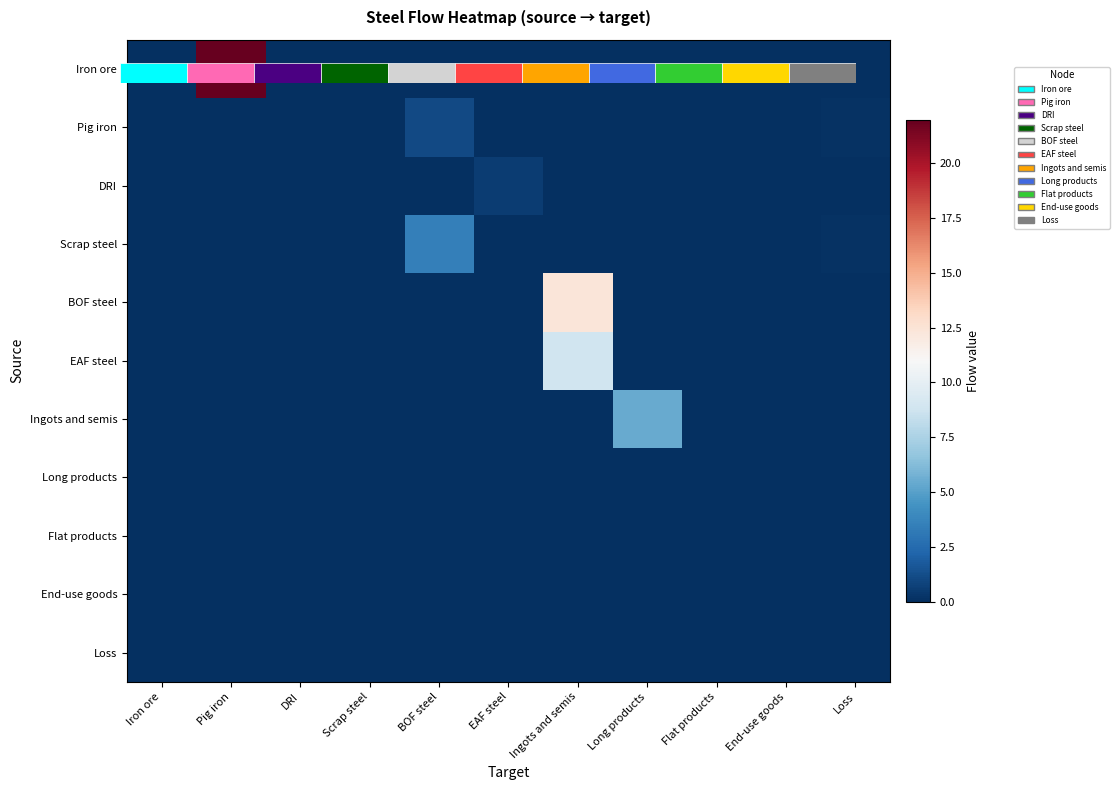

Which series has the largest range (max minus min)?

Iron ore